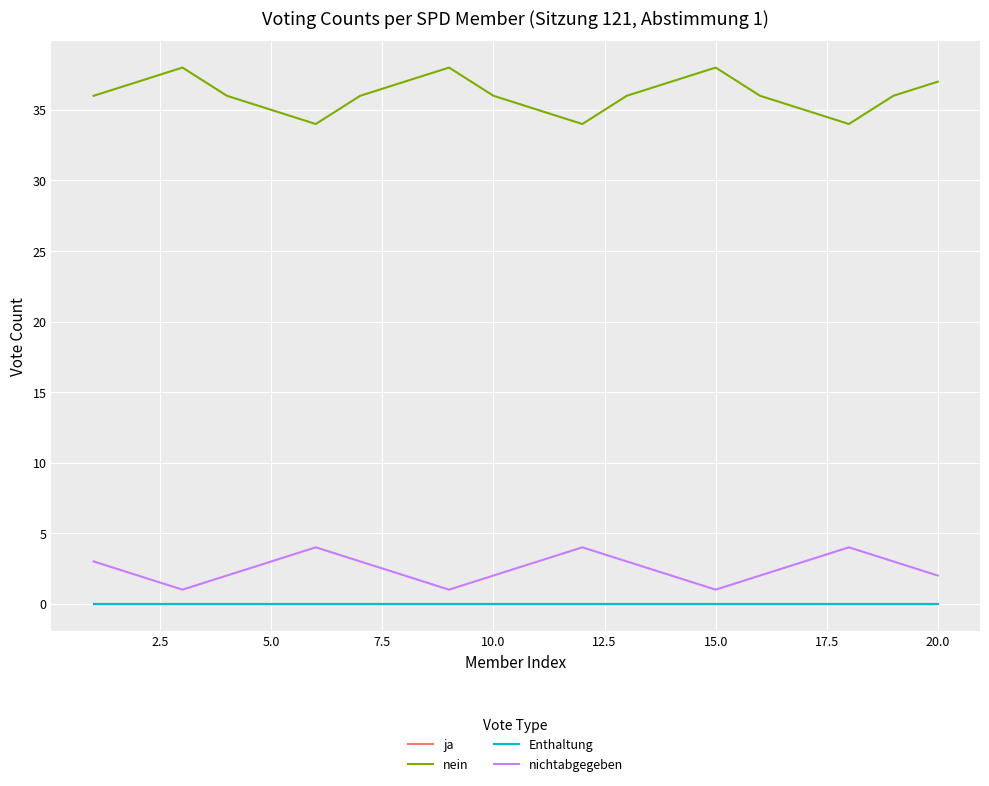

What is the average value of the nein series?

36